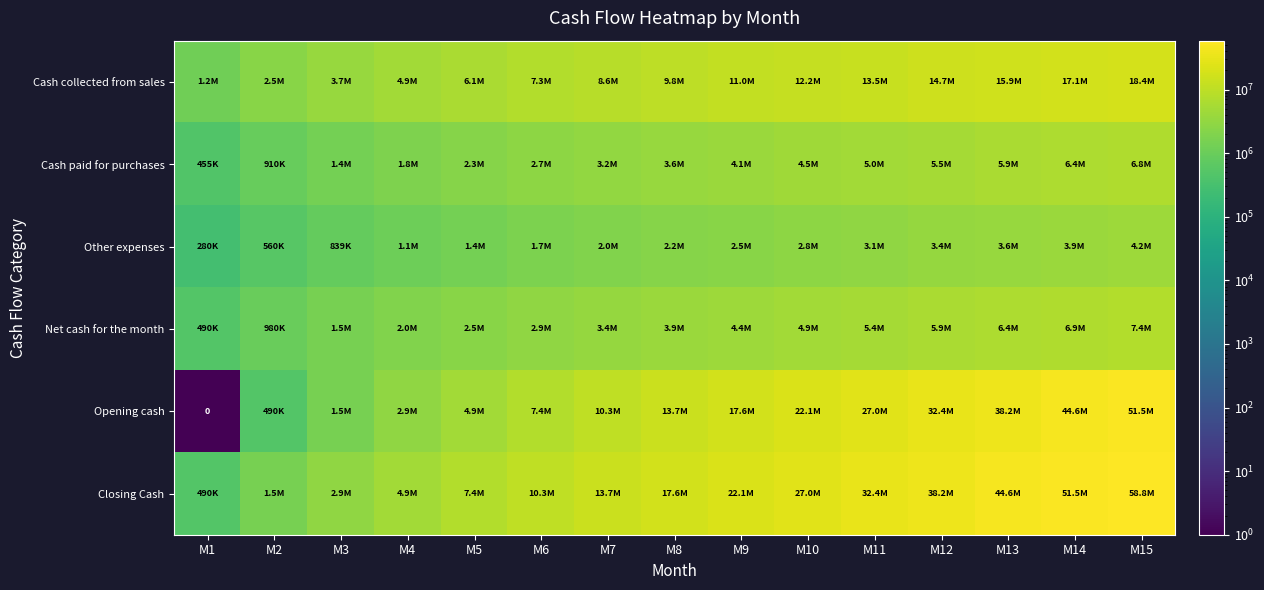

Is the value of Cash paid for purchases at M8 greater than the value of Other expenses at M4?

Yes